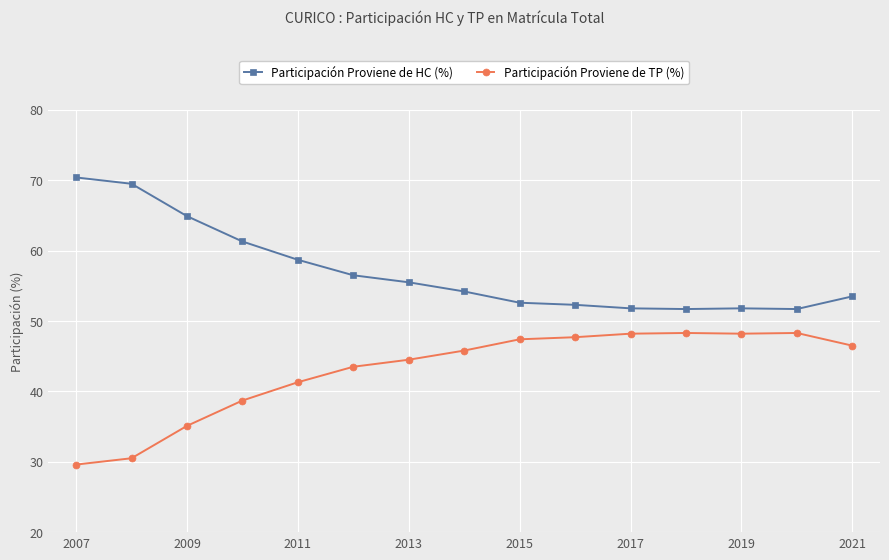

True or false: Participación Proviene de TP (%) has more than 0 interior local peaks.

True